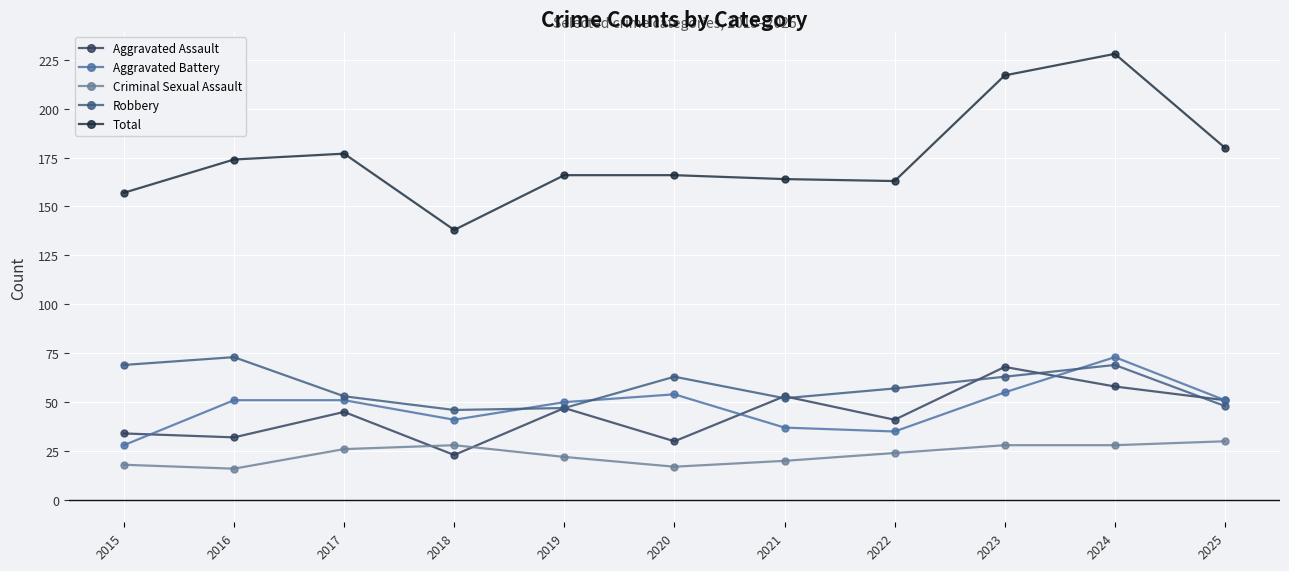

What is the spread (max minus min) of values at 2023?

189